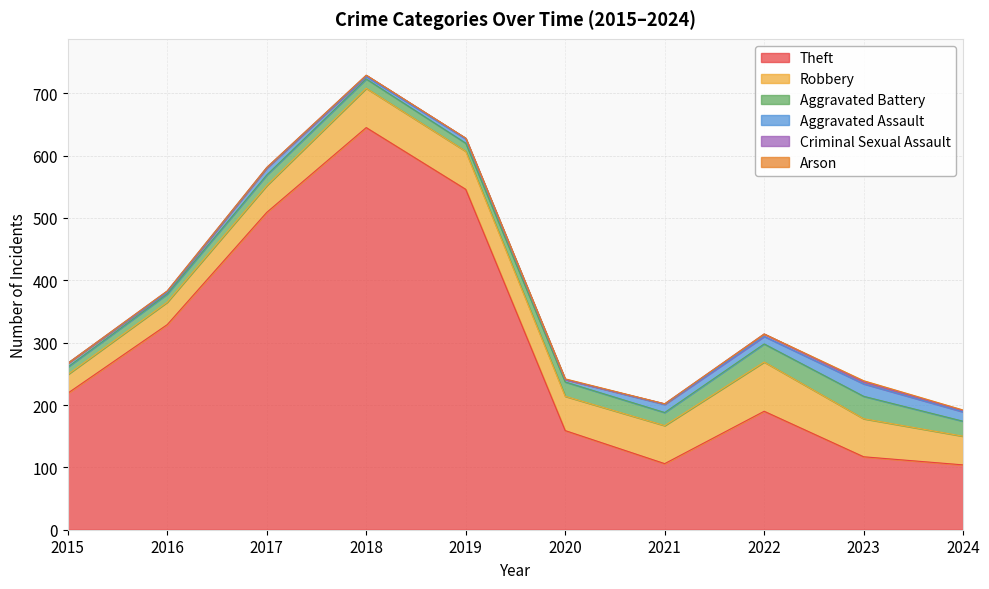

True or false: Aggravated Assault and Robbery intersect in this chart.

False